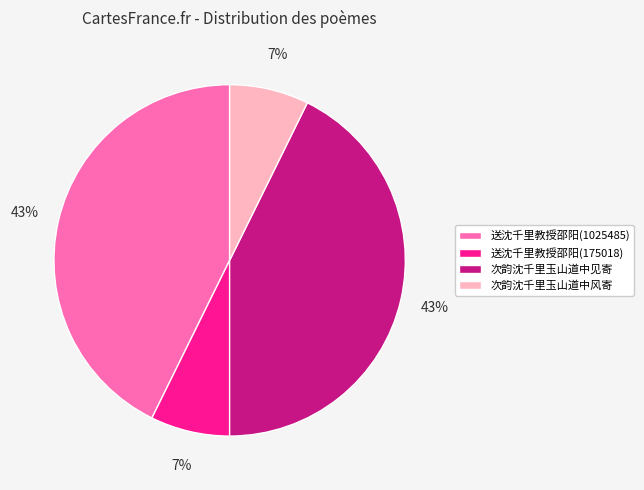

Combined, do 送沈千里教授邵阳(1025485) and 次韵沈千里玉山道中见寄 account for over 50%?

Yes